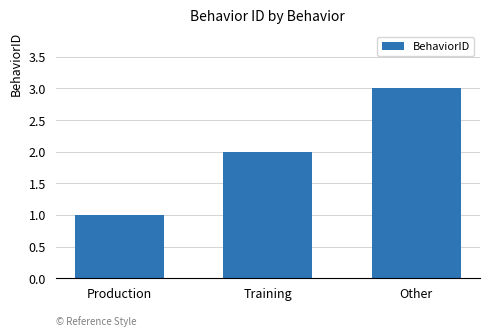

The value at Other is 3. True or false?

True